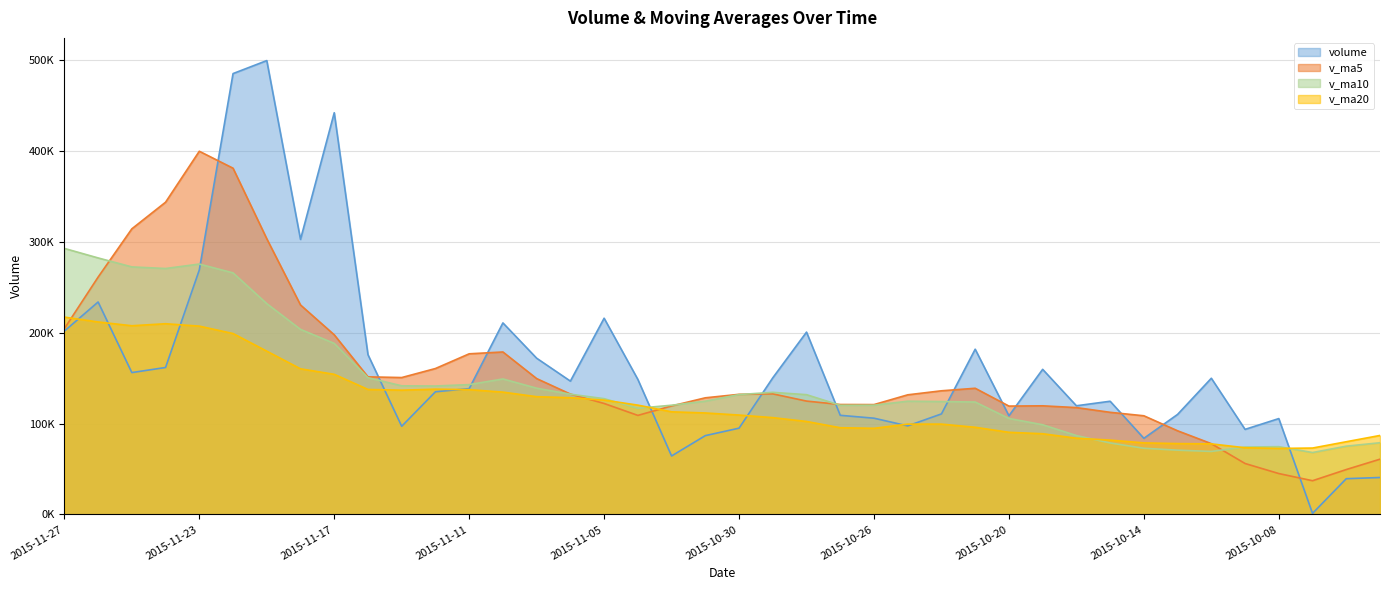

What is the difference between the second highest and minimum values in the v_ma5 series?

343913.7